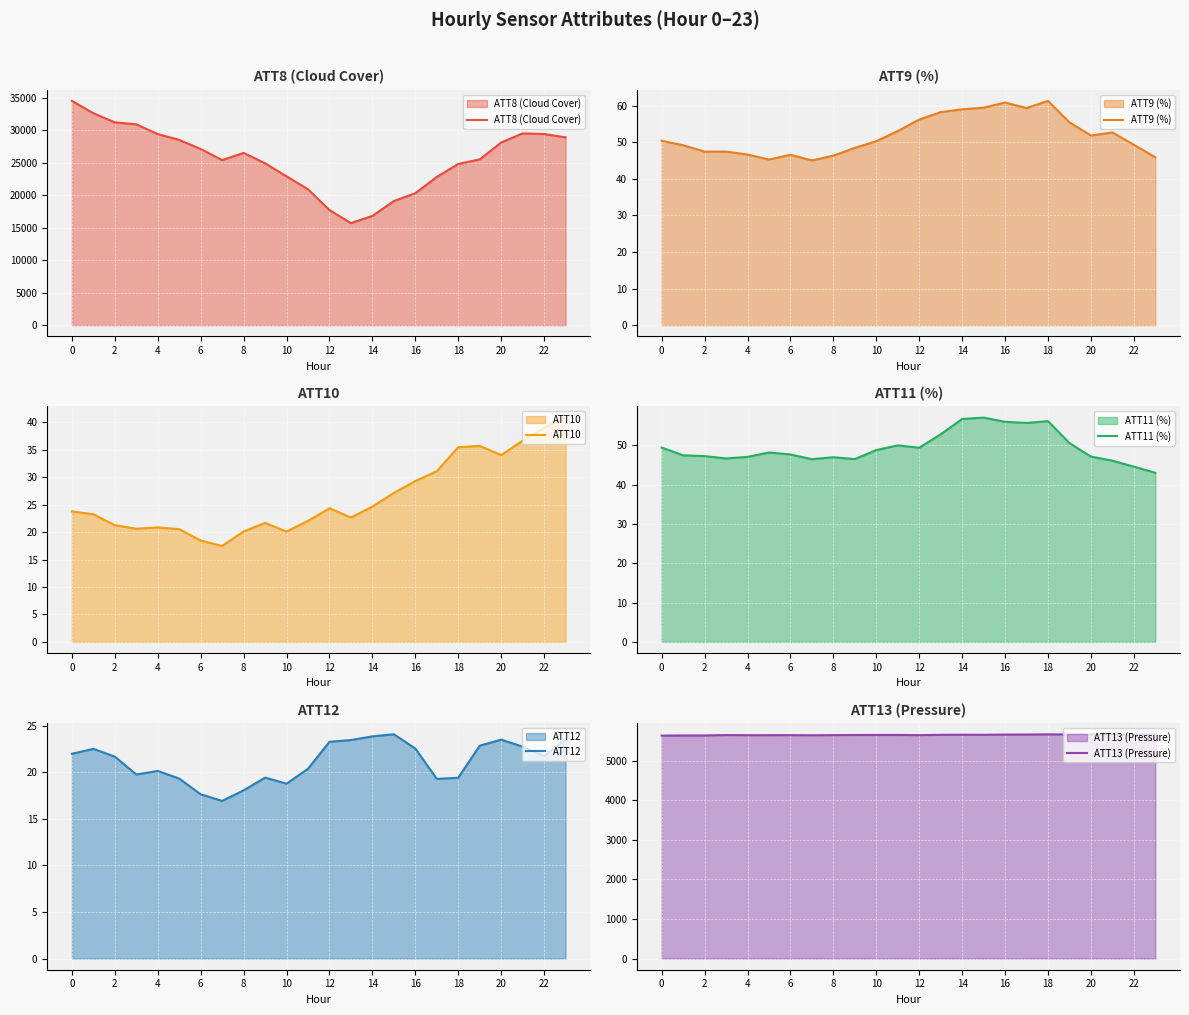

The ATT9 (%) series shows 14.4 at 14. True or false?

False